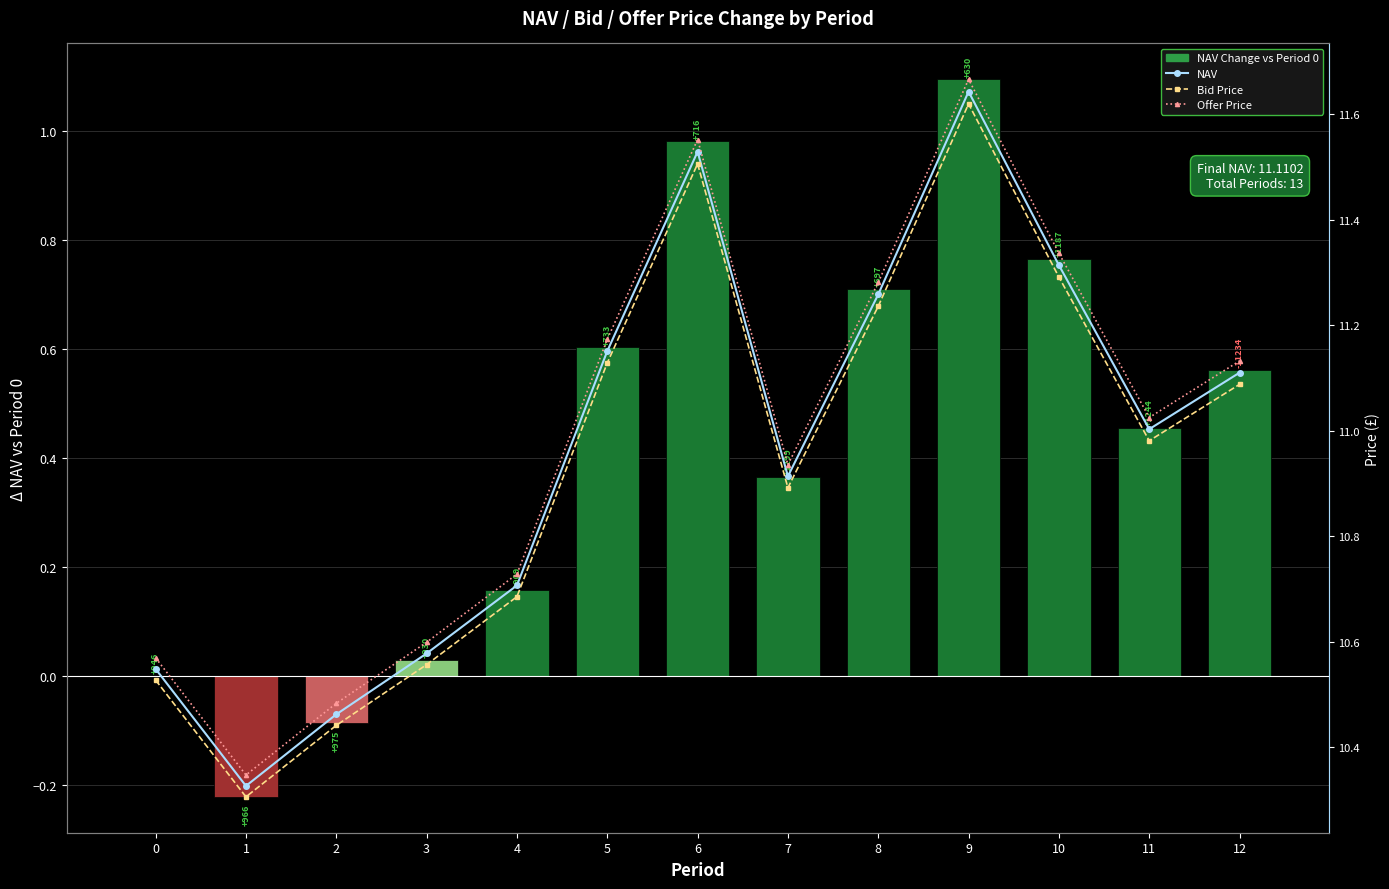

Reading right to left, extract all data points from this chart.

NAV Change vs Period 0: 12=0.6	11=0.5	10=0.8	9=1.1	8=0.7	7=0.4	6=1.0	5=0.6	4=0.2	3=0.0	2=-0.1	1=-0.2	0=0.0
NAV: 12=11.1	11=11.0	10=11.3	9=11.6	8=11.3	7=10.9	6=11.5	5=11.2	4=10.7	3=10.6	2=10.5	1=10.3	0=10.5
Bid Price: 12=11.1	11=11.0	10=11.3	9=11.6	8=11.2	7=10.9	6=11.5	5=11.1	4=10.7	3=10.6	2=10.4	1=10.3	0=10.5
Offer Price: 12=11.1	11=11.0	10=11.3	9=11.7	8=11.3	7=10.9	6=11.6	5=11.2	4=10.7	3=10.6	2=10.5	1=10.3	0=10.6